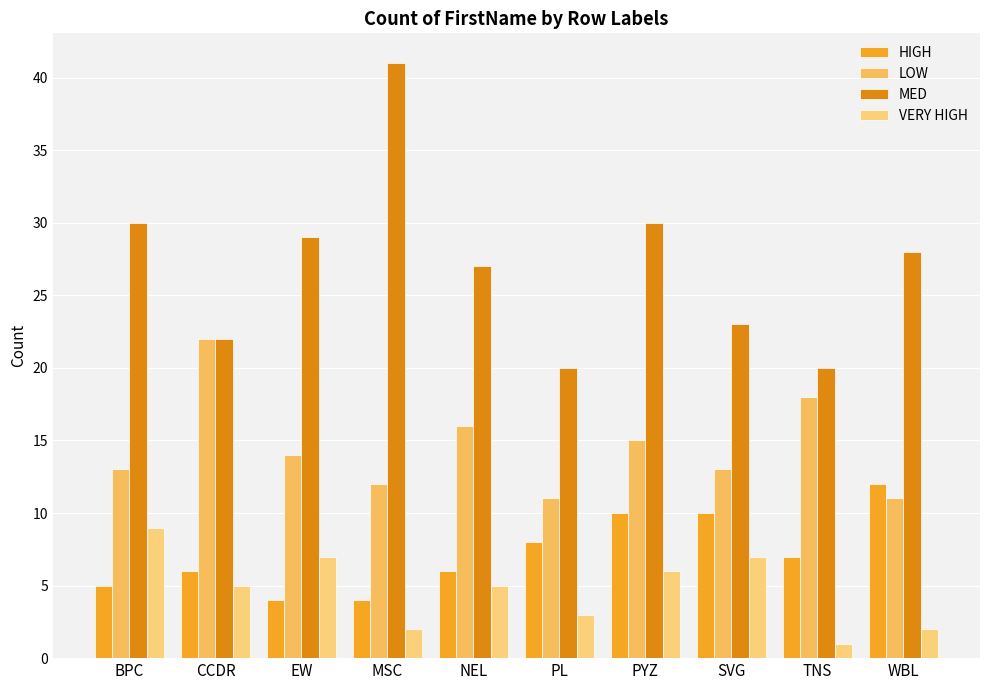

Reading left to right, what are all the values shown in this chart?

HIGH: BPC=5	CCDR=6	EW=4	MSC=4	NEL=6	PL=8	PYZ=10	SVG=10	TNS=7	WBL=12
LOW: BPC=13	CCDR=22	EW=14	MSC=12	NEL=16	PL=11	PYZ=15	SVG=13	TNS=18	WBL=11
MED: BPC=30	CCDR=22	EW=29	MSC=41	NEL=27	PL=20	PYZ=30	SVG=23	TNS=20	WBL=28
VERY HIGH: BPC=9	CCDR=5	EW=7	MSC=2	NEL=5	PL=3	PYZ=6	SVG=7	TNS=1	WBL=2